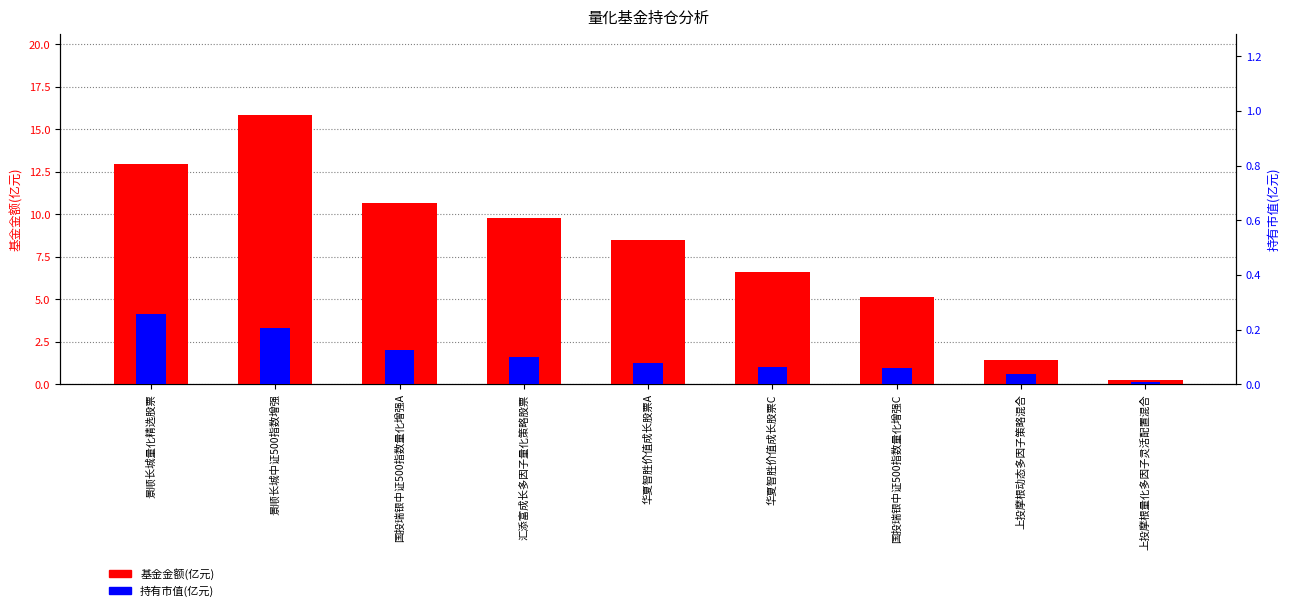

What is the value of the 基金金额 bar at the 4th from the left?

9.8